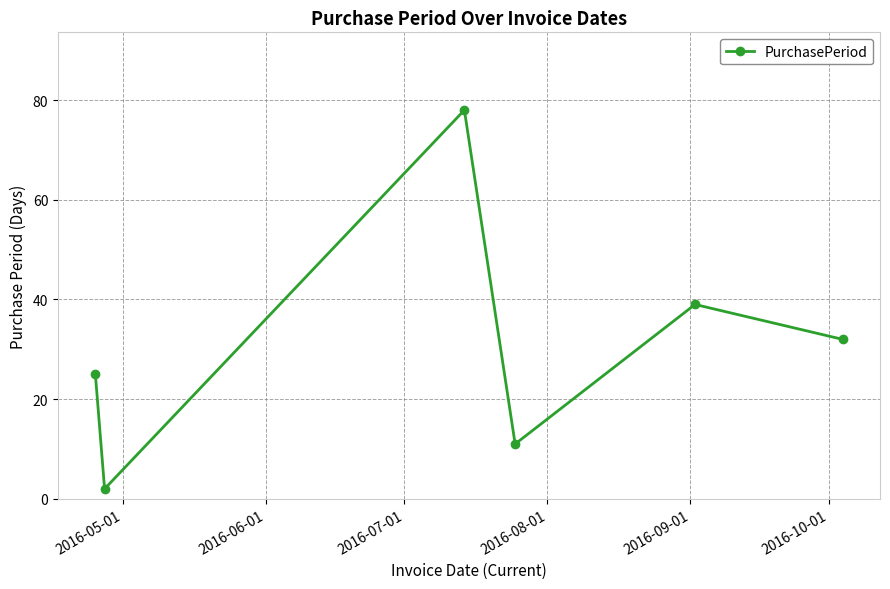

True or false: there are more than 0 points higher than both neighbors.

True